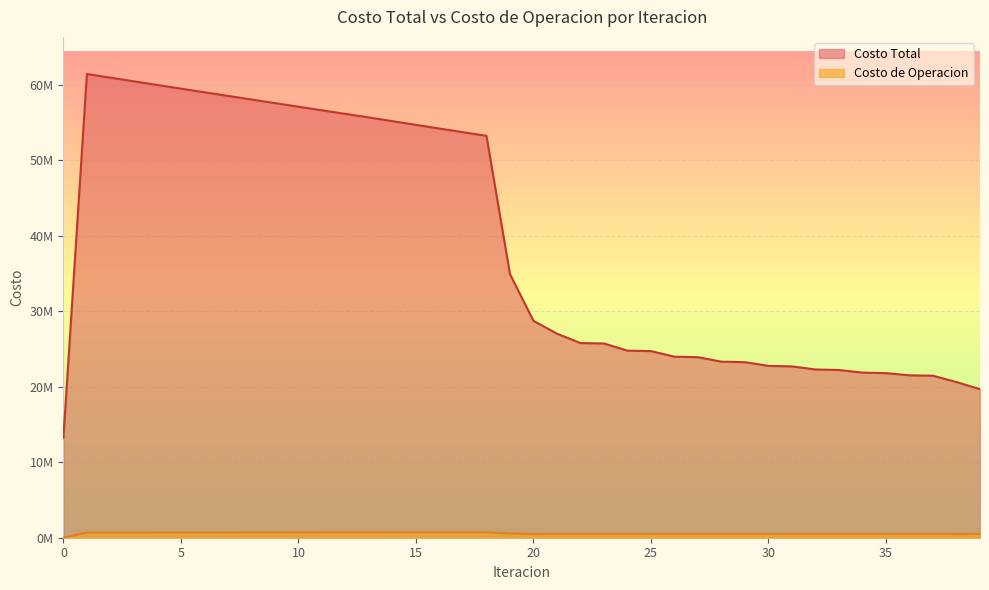

Which series has the largest range (max minus min)?

Costo Total